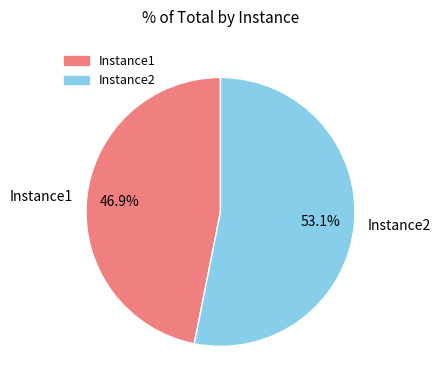

The Instance2 slice represents 64% of the pie. True or false?

False